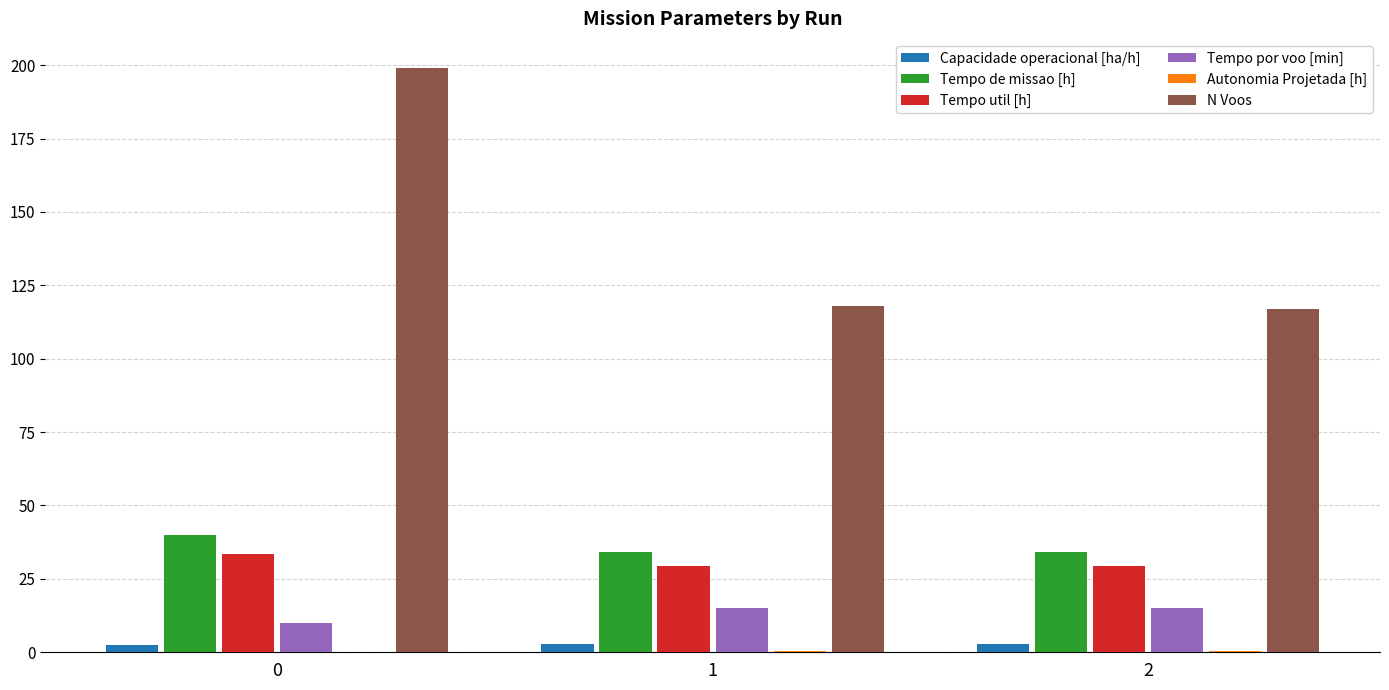

What is the maximum value for N Voos?

199.0